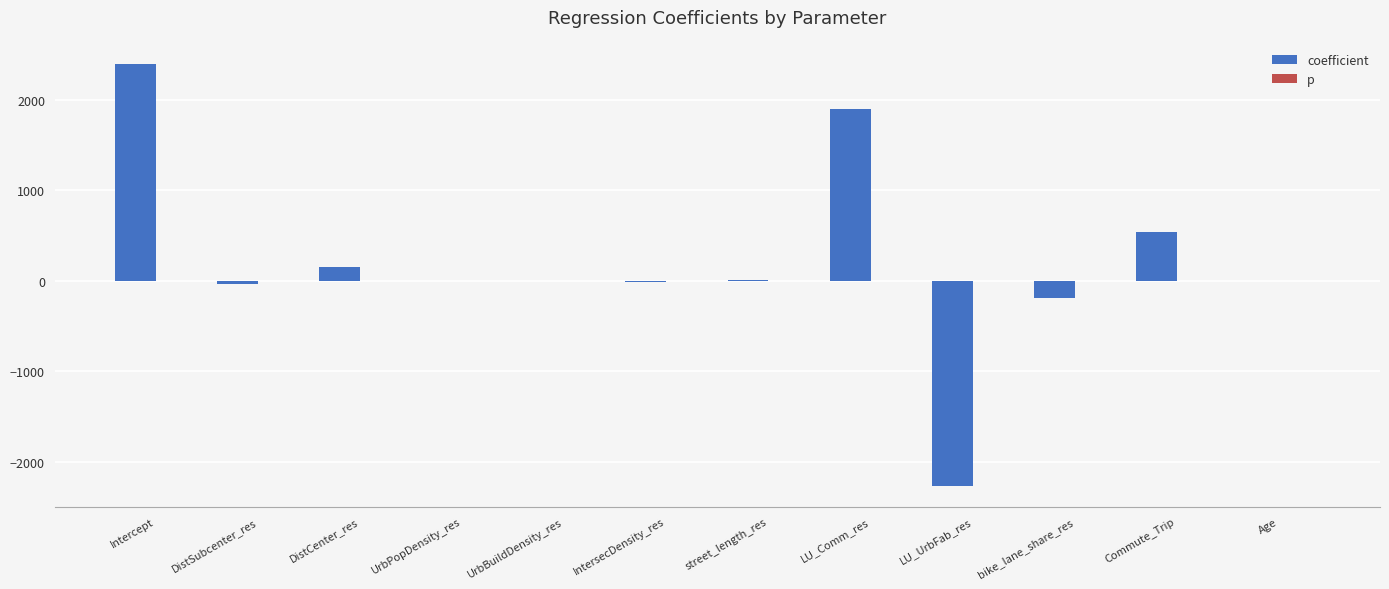

Which series changed the most between LU_Comm_res and LU_UrbFab_res?

coefficient